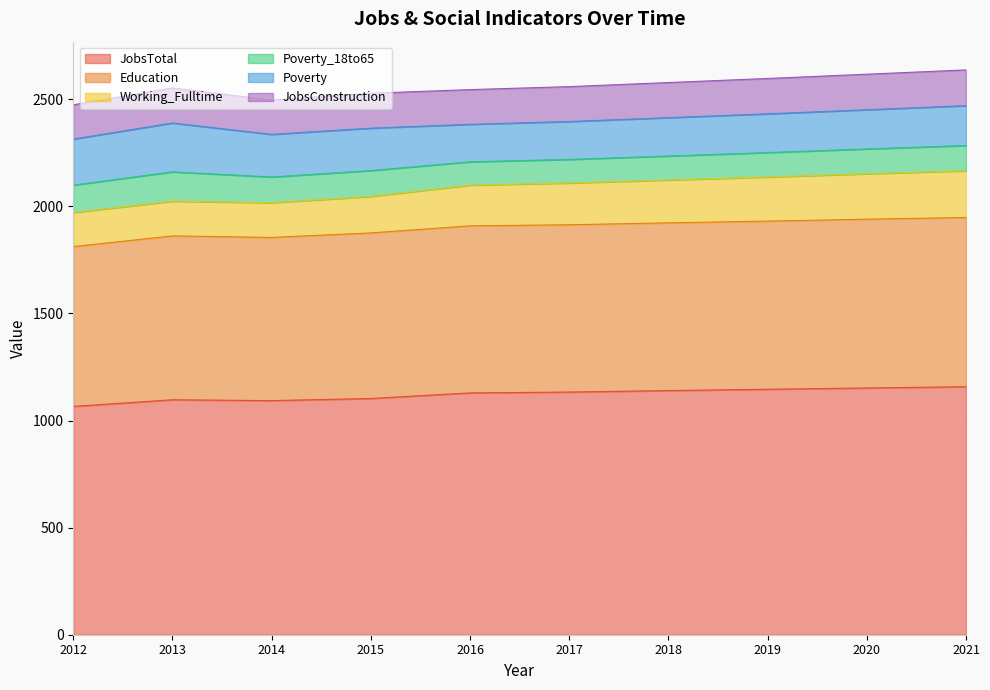

Read the JobsTotal value at 2015.

1103